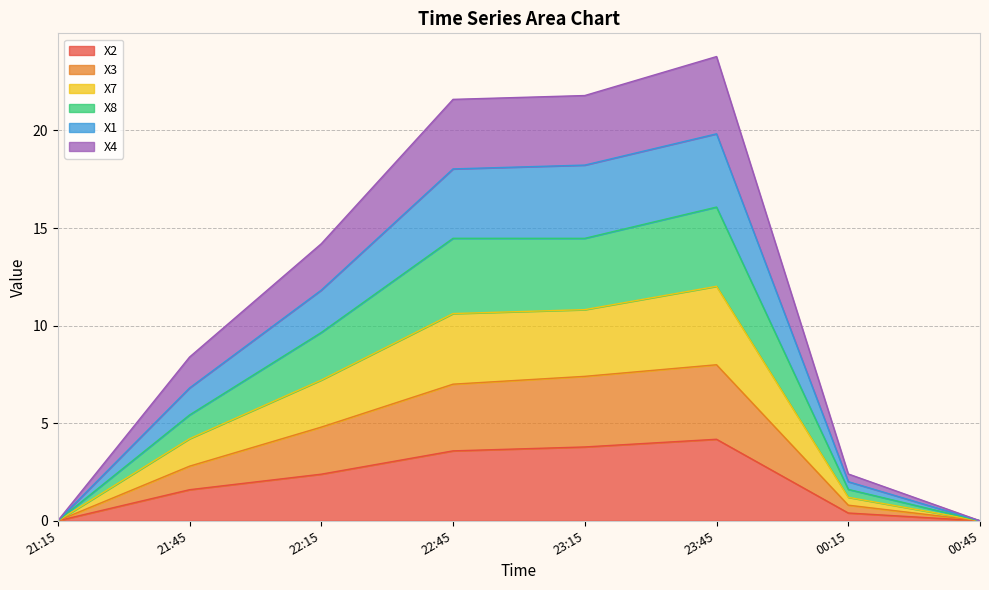

True or false: X2 has a value of 1.9 at 23:45.

False